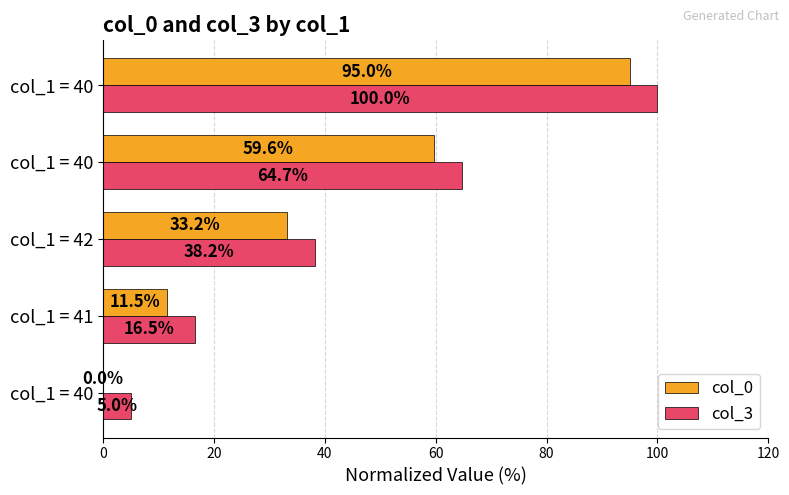

What are all the series names shown in the legend?

col_0, col_3